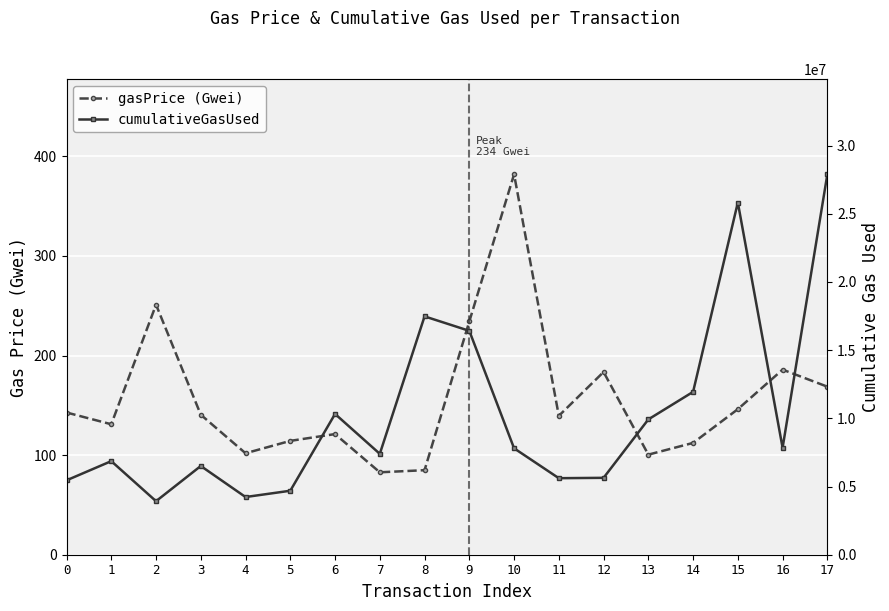

What is the value of the gasPrice (Gwei) point at the 3rd from the left?

251.1